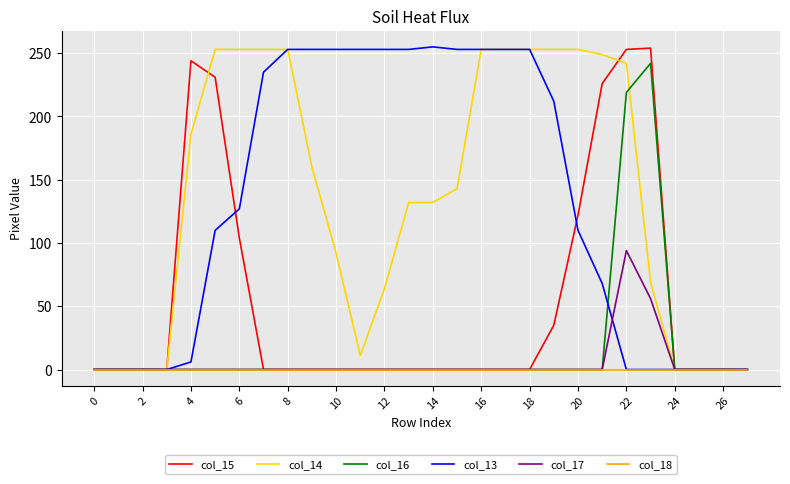

What is the maximum value shown in the chart?

255